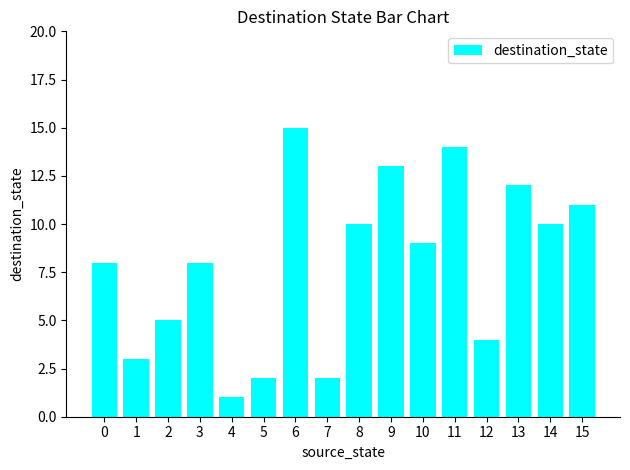

What is the value of the 7th bar from the left?

15